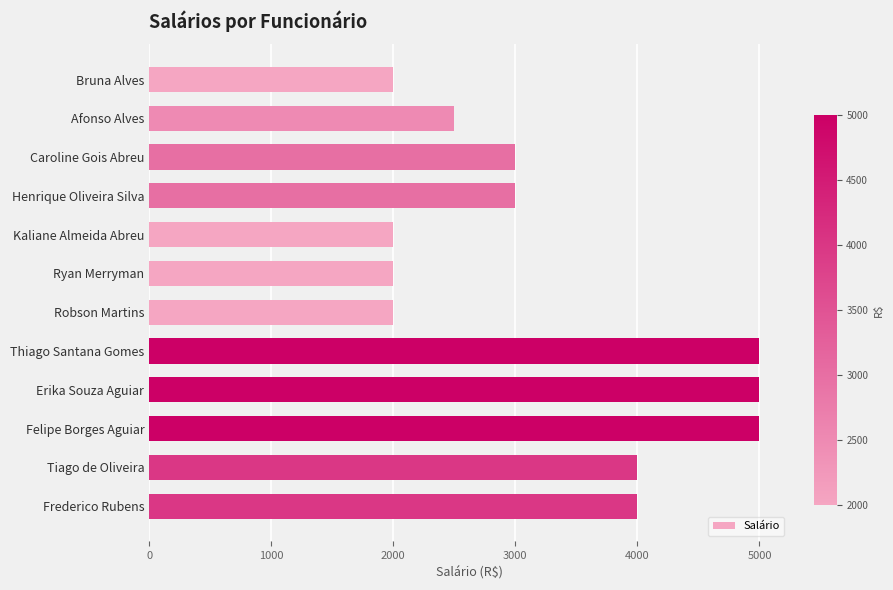

What is the minimum value shown in the chart?

2000